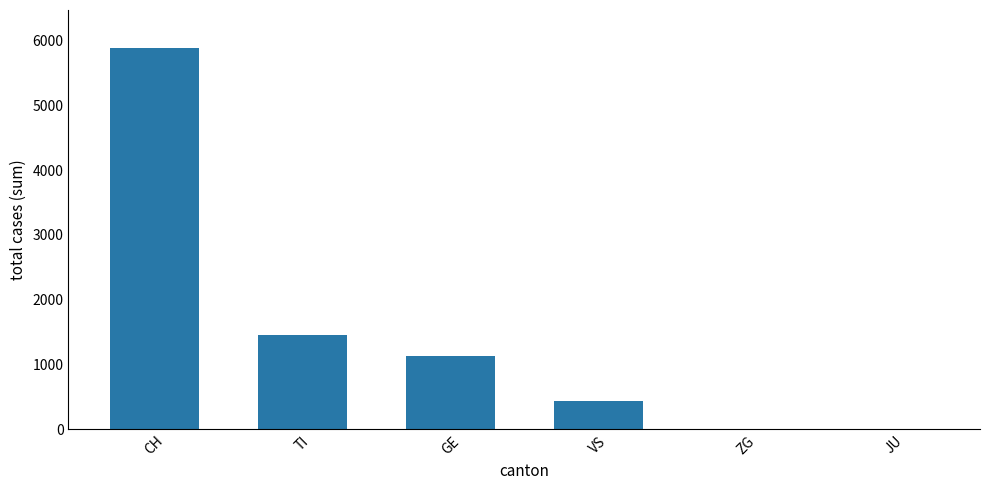

What is the average value?

1489